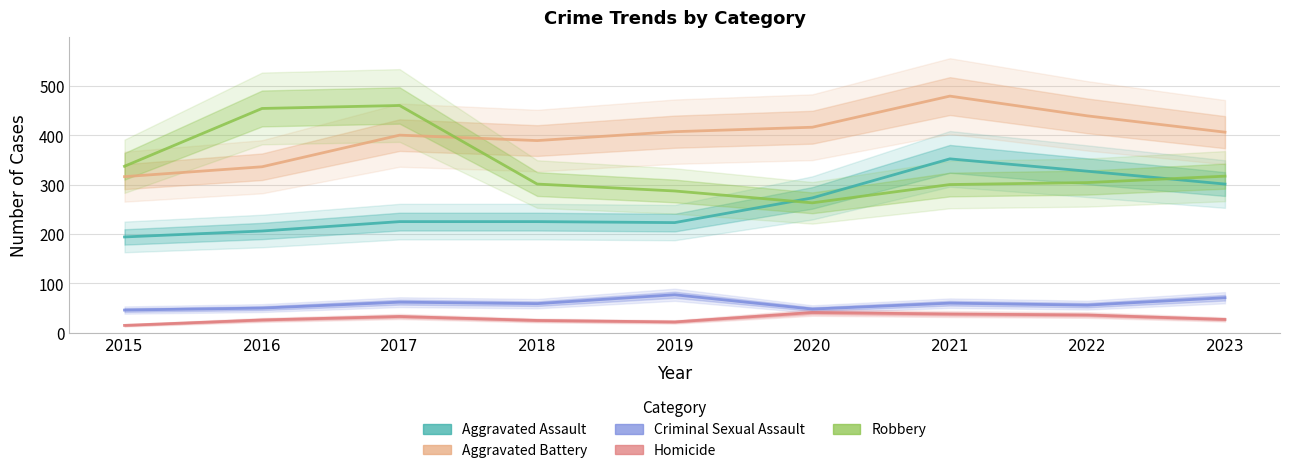

Rank the series at 2016 from lowest to highest value.

Homicide, Criminal Sexual Assault, Aggravated Assault, Aggravated Battery, Robbery